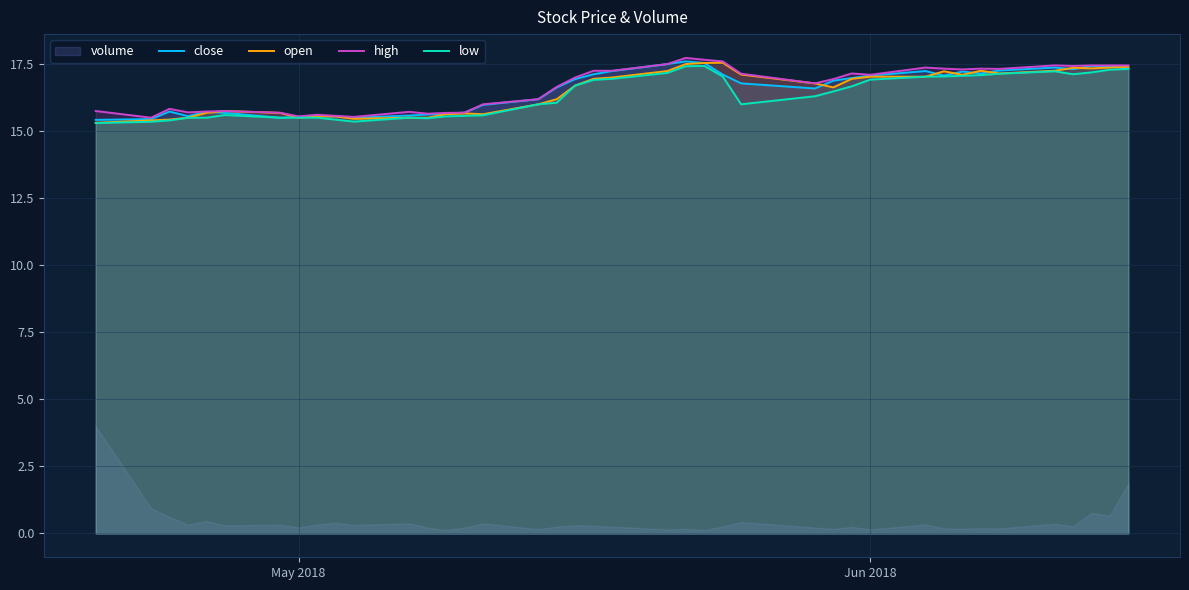

What is the sum of all close values?

660.7